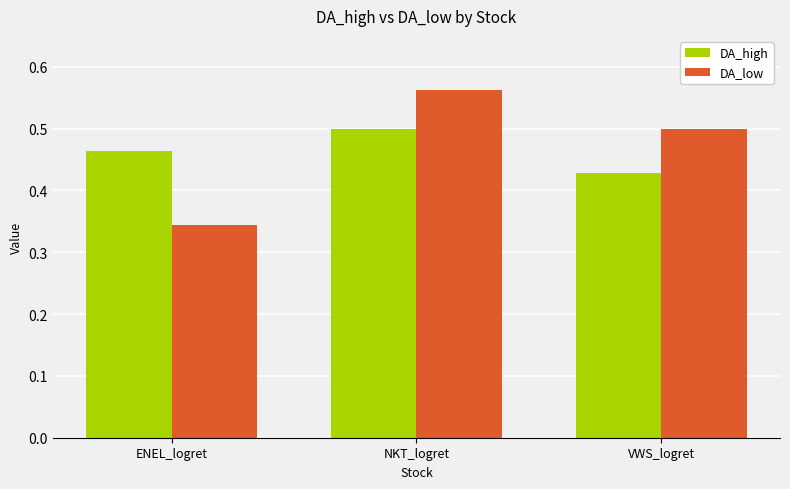

At ENEL_logret, list the series in order from largest to smallest.

DA_high, DA_low